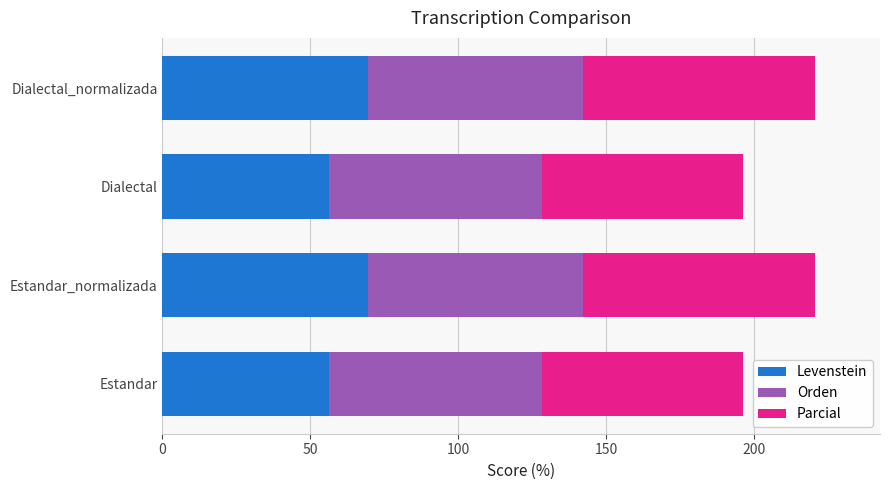

What is the total value across all series at Dialectal_normalizada?

220.4